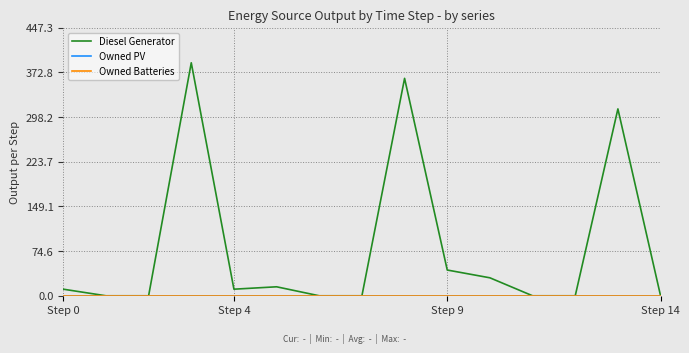

Does the chart have visible grid lines?

Yes